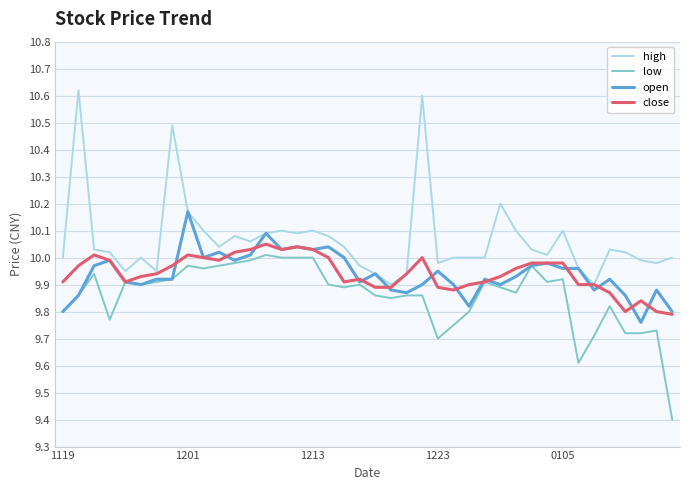

Which series has the largest total across all categories?

high